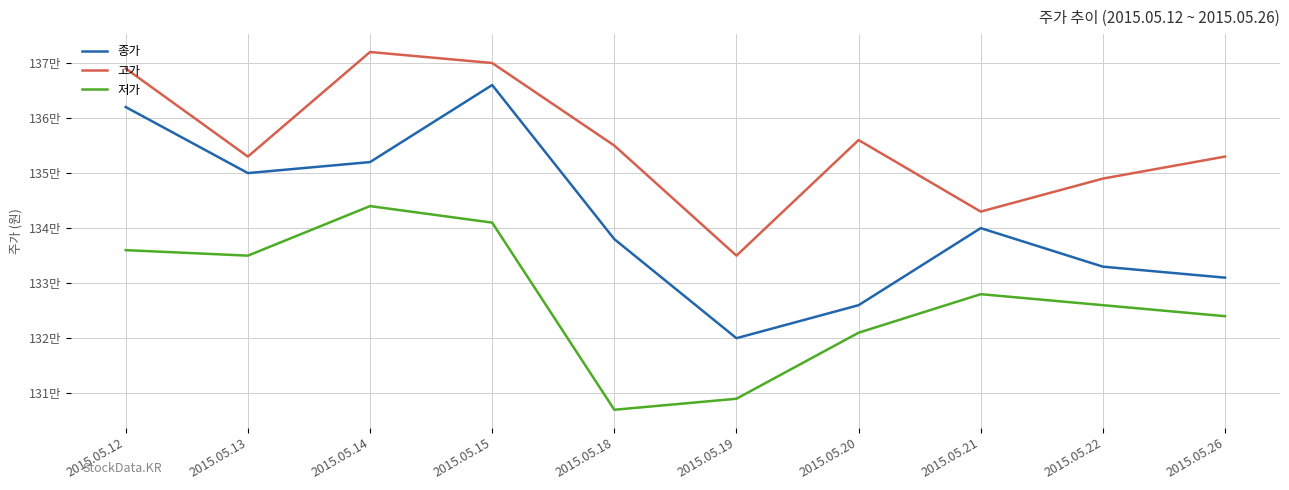

At which category does 종가 reach its first local peak?

2015.05.15